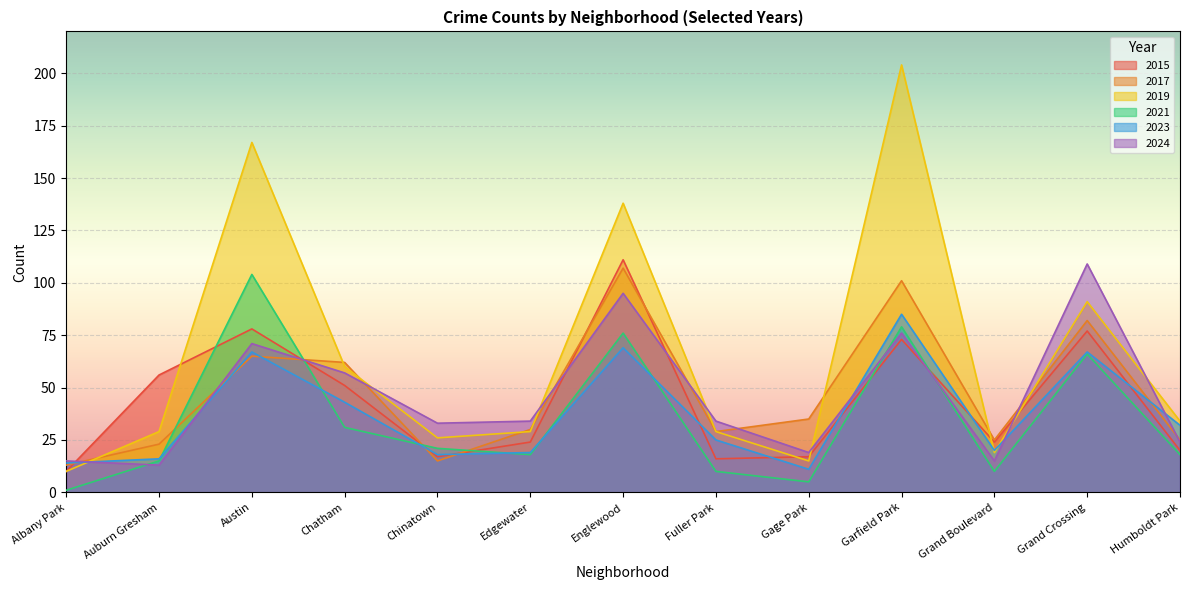

What is the maximum value for 2017?

107